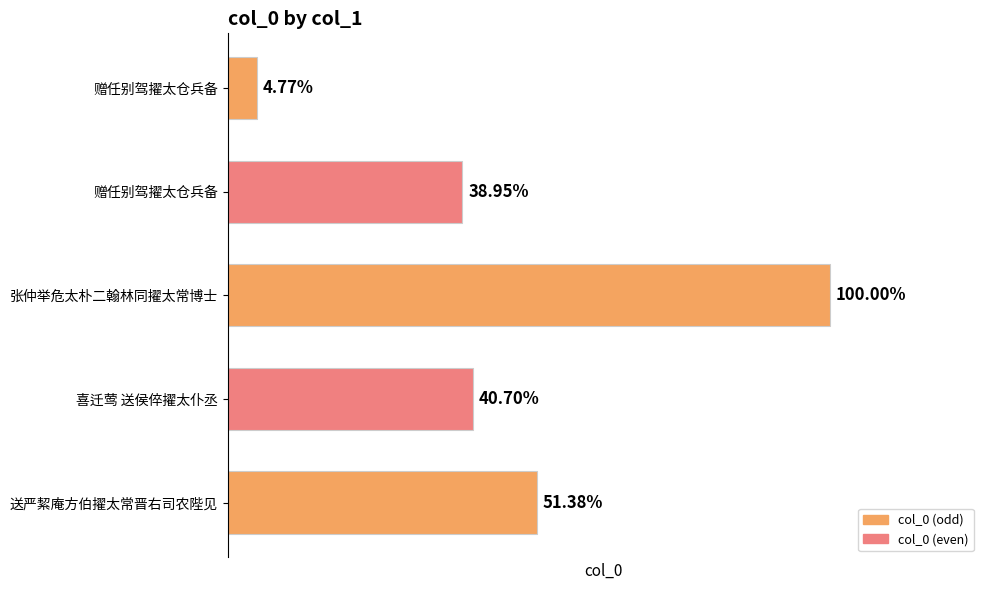

Are the bars horizontal?

Yes